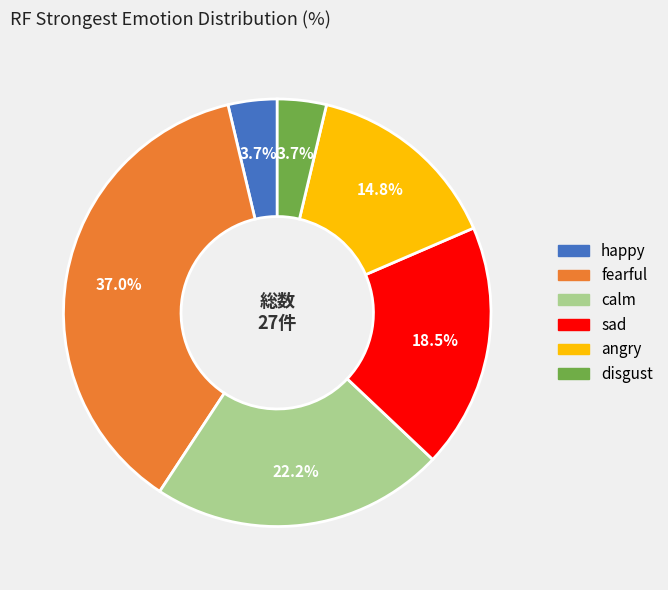

To the nearest percent, what is the difference between the happy and angry slice percentages?

11%